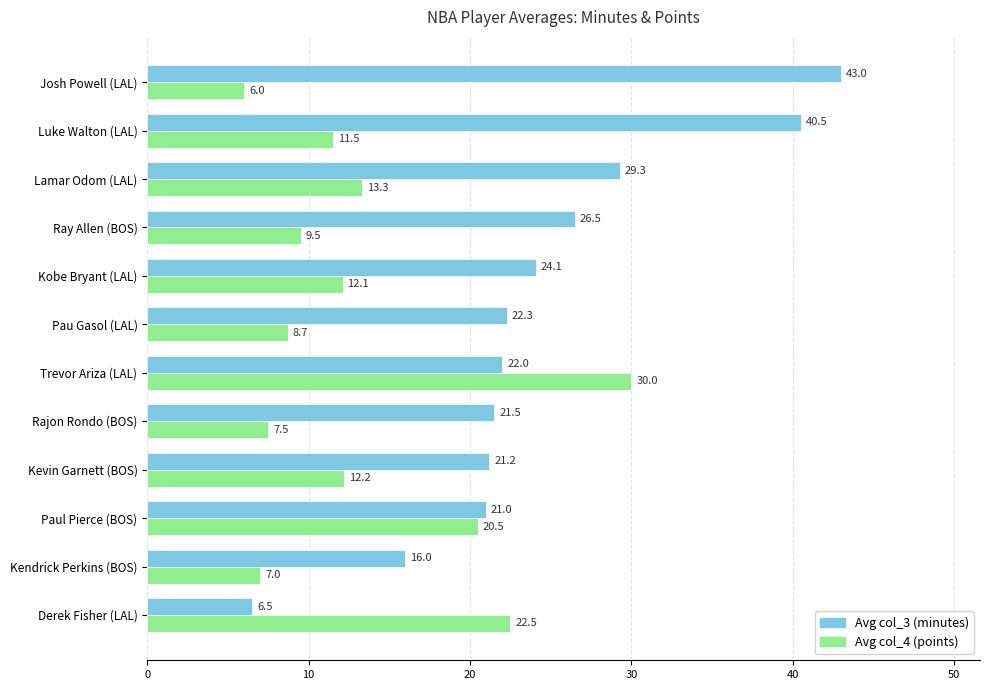

Which series has the largest total across all categories?

Avg col_3 (minutes)